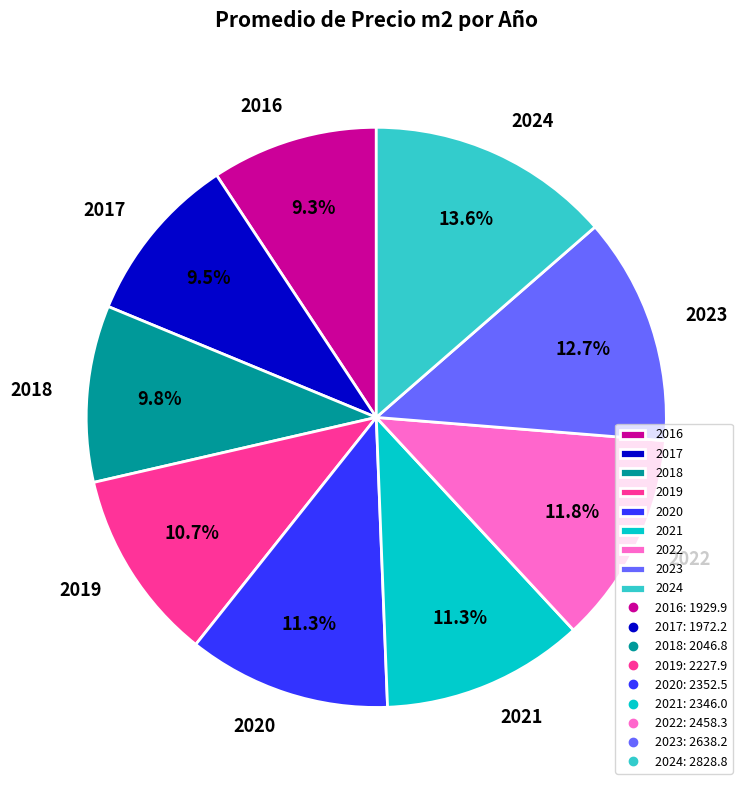

Which slice is the largest?

2024